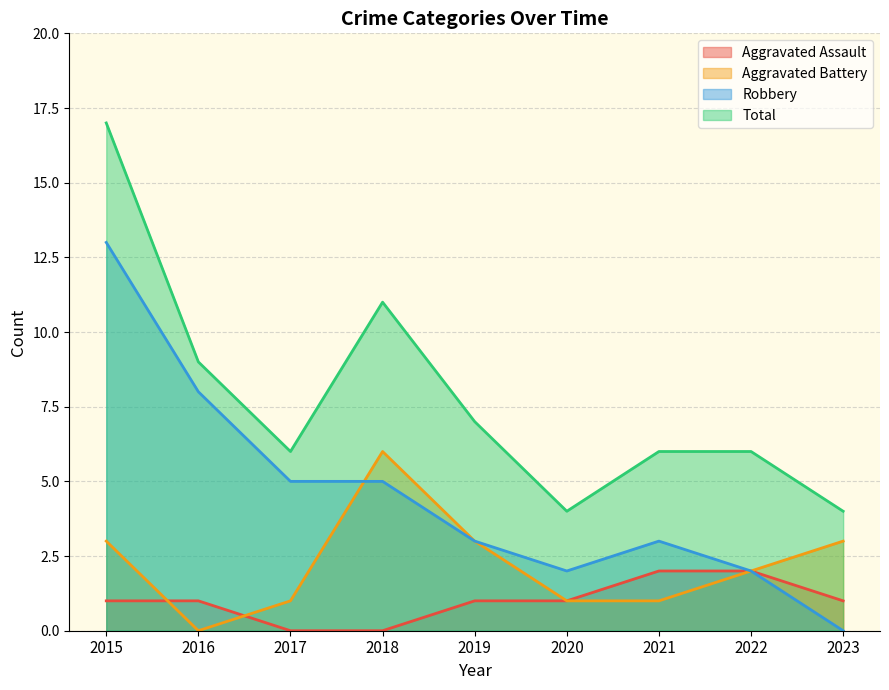

What is the value of the Aggravated Assault point at the 5th from the left?

1